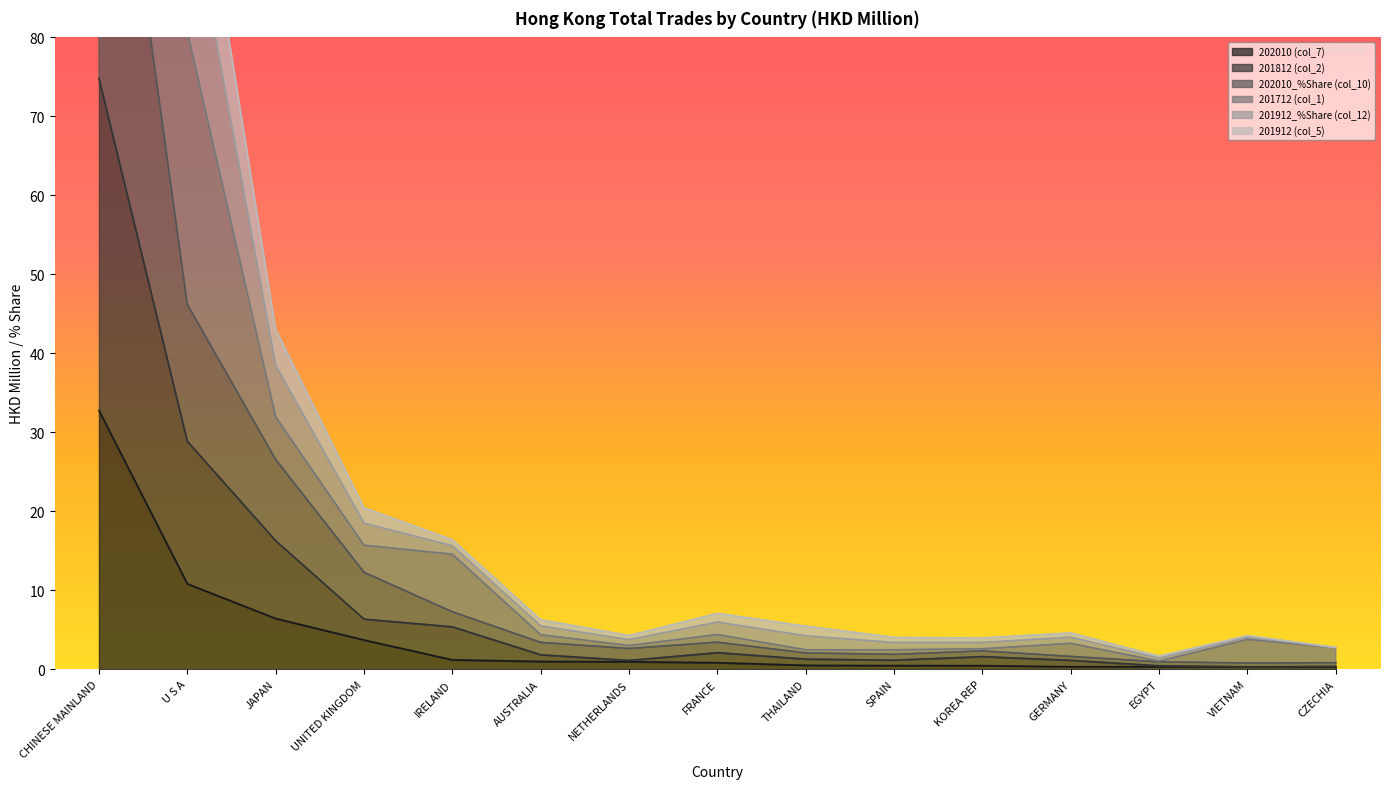

True or false: 202010 (col_7) and 202010_%Share (col_10) intersect in this chart.

False